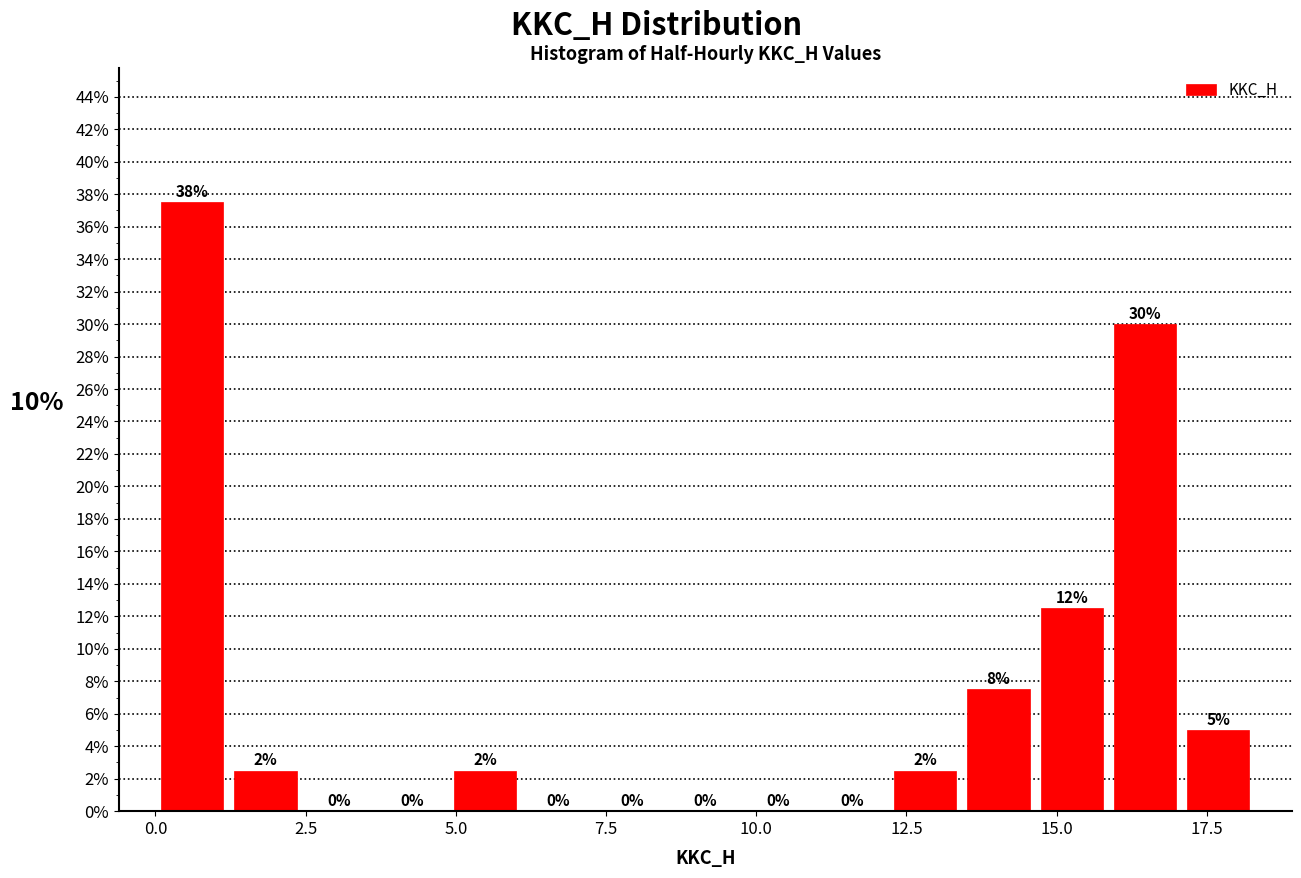

Around what value on the x-axis is the tallest bar? Give the approximate position of its centre, as read against the axis.

0.5